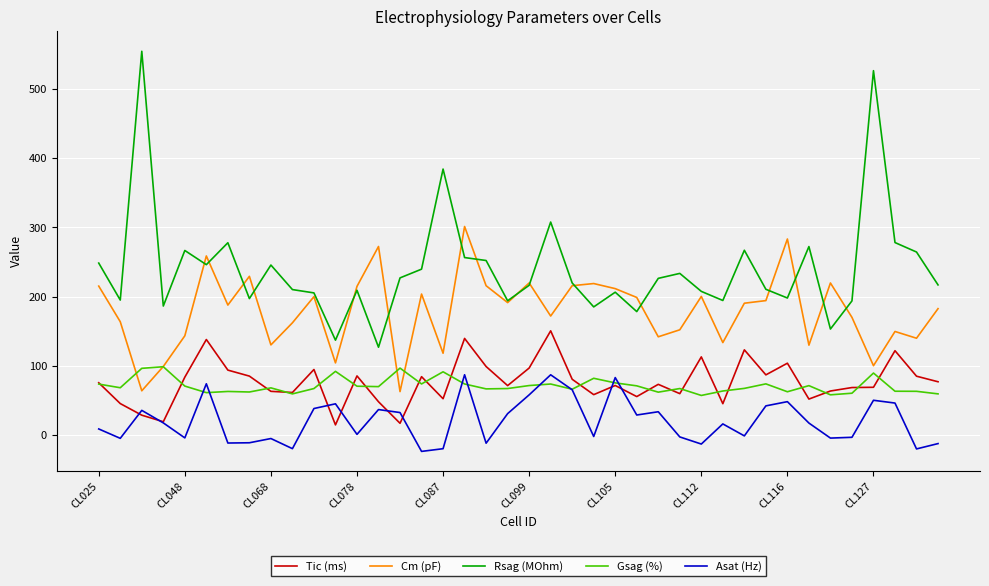

What is the greatest value displayed?

554.4